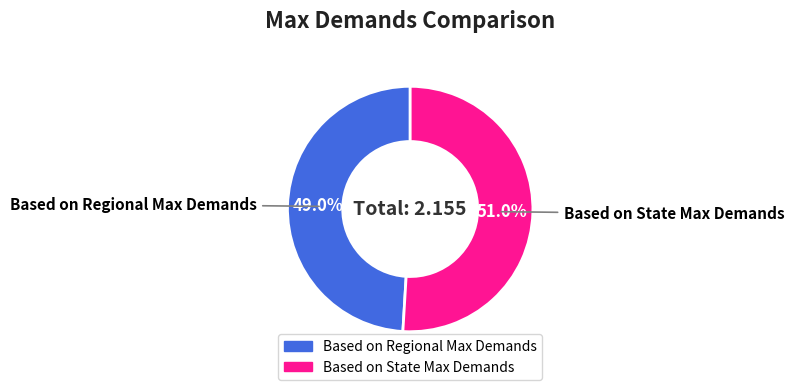

What percentage is the Based on State Max Demands slice, to the nearest percent?

51%